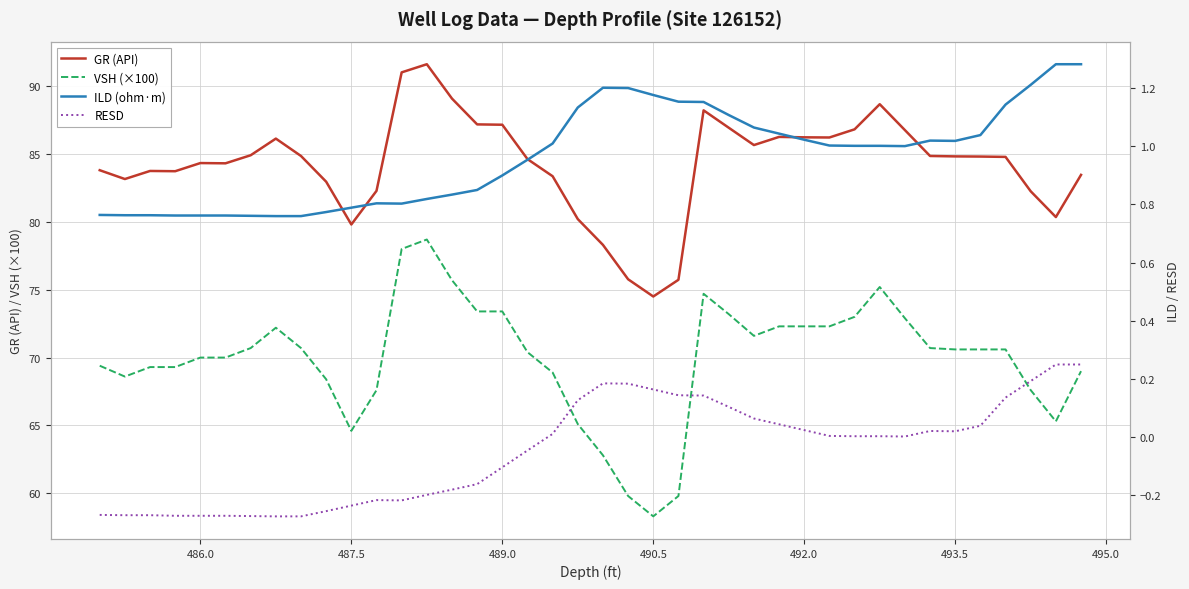

How many values in the RESD series exceed 0?

22